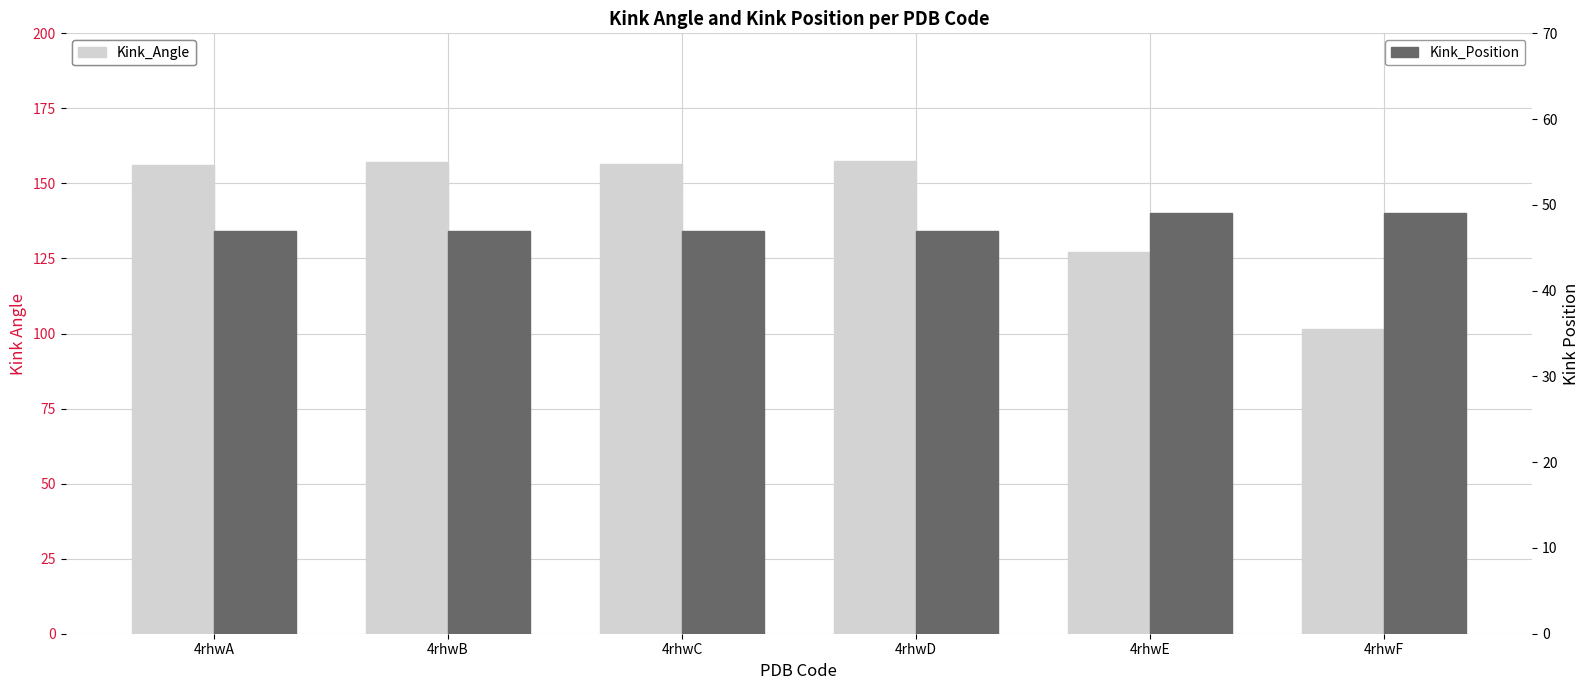

The Kink_Position series shows 61.8 at 4rhwB. True or false?

False